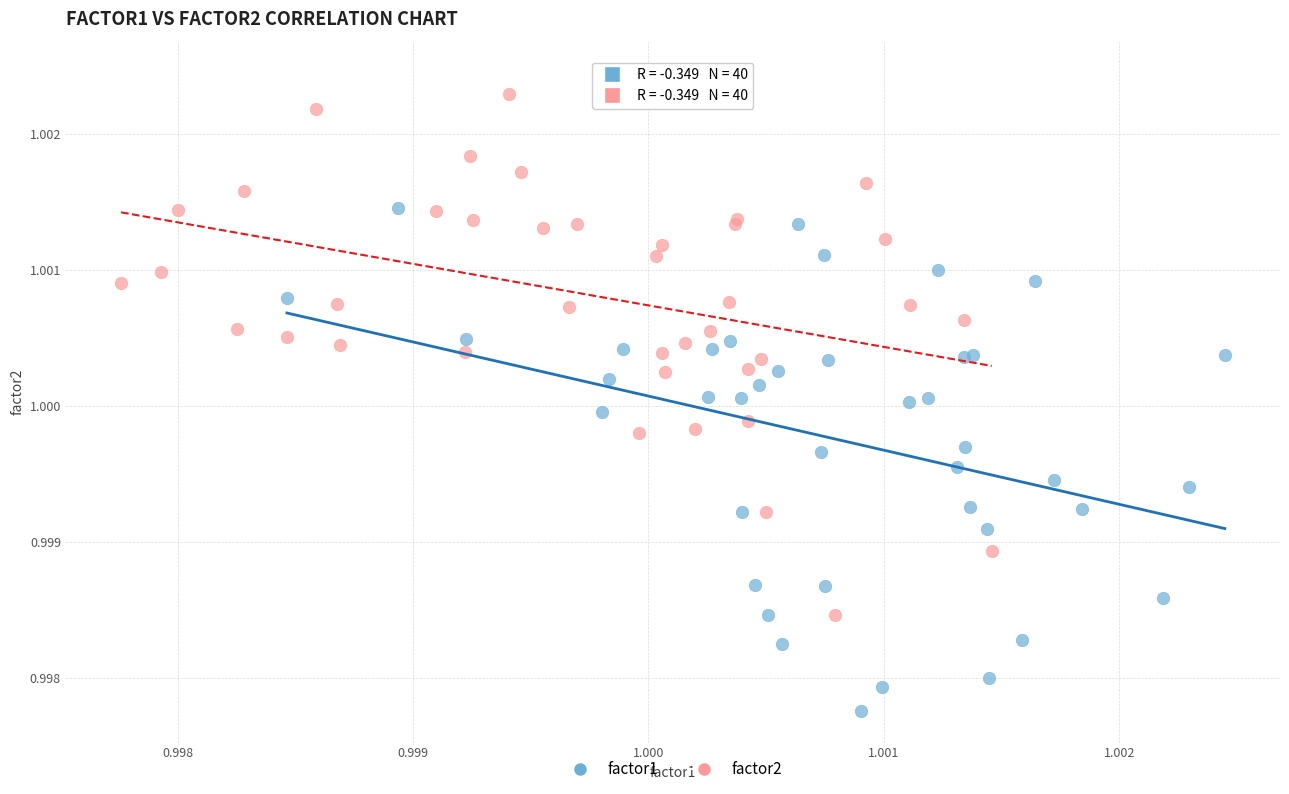

Which series reaches the maximum Y coordinate?

factor2